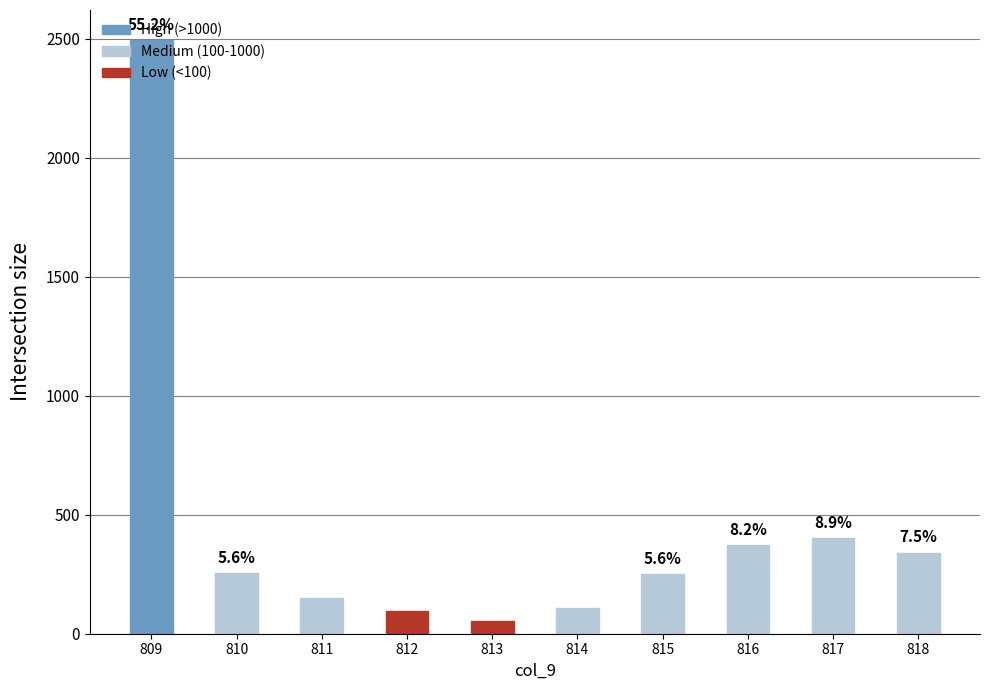

Reading right to left, transcribe all the data shown in this chart.

341	401	371	251	110	54	94	148	255	2495